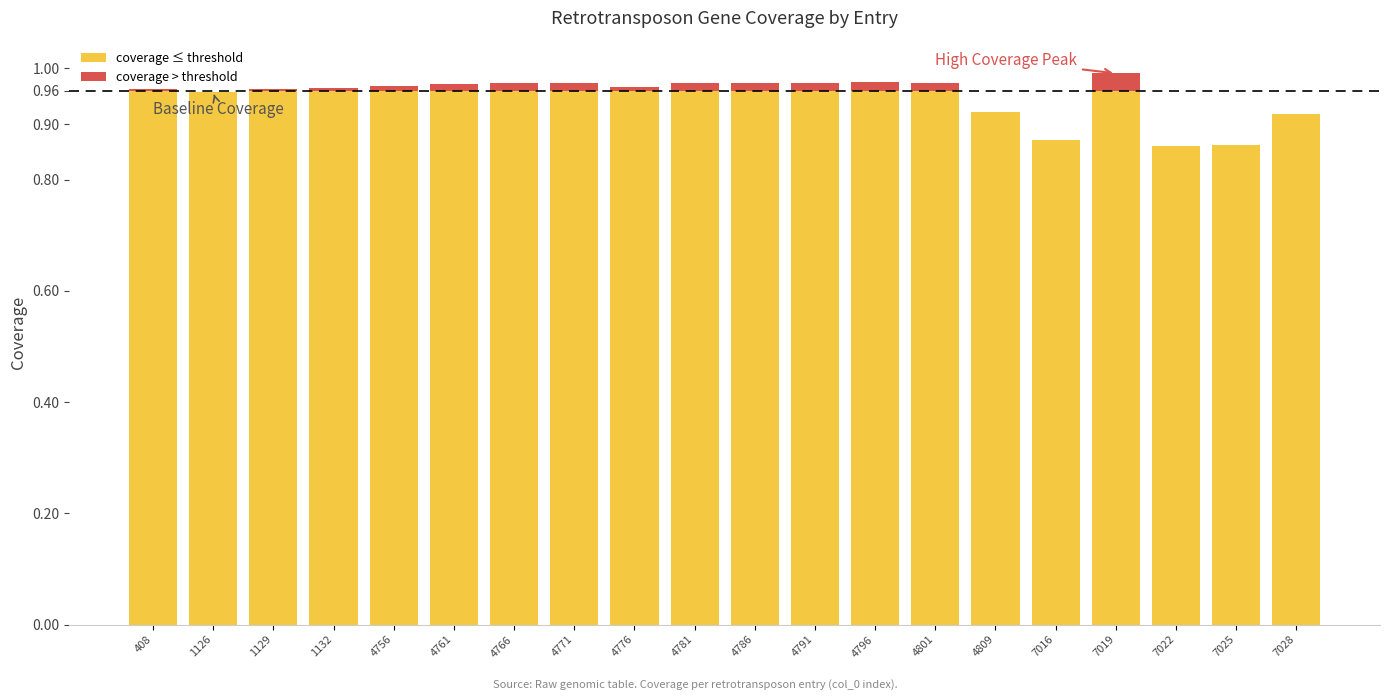

Which series has the largest total across all categories?

coverage ≤ threshold